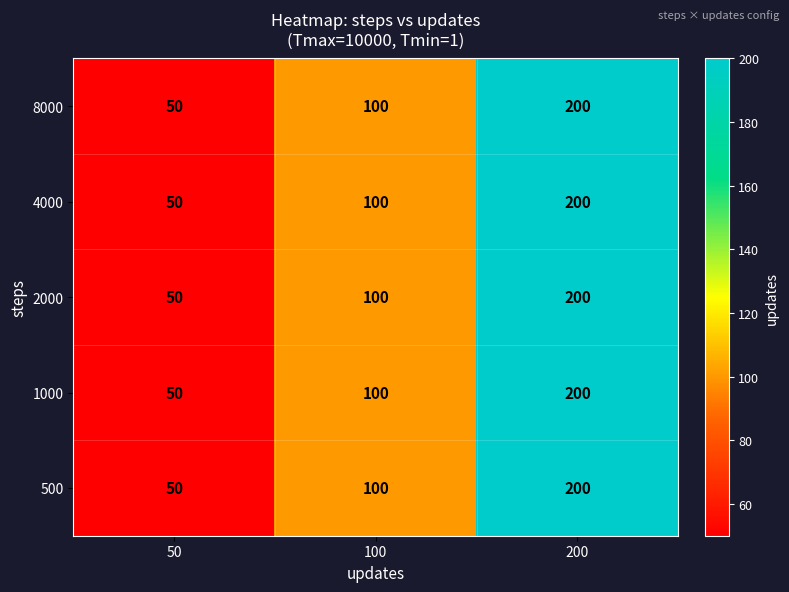

What is the approximate value of 1000 at 200, to the nearest 10?

200